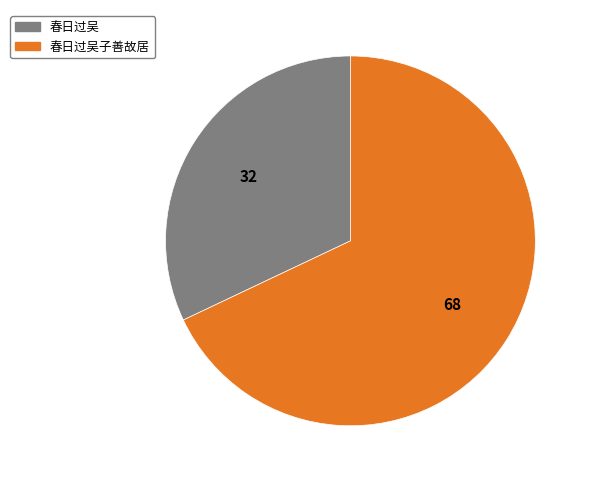

Which category has the smallest portion of the pie?

春日过吴